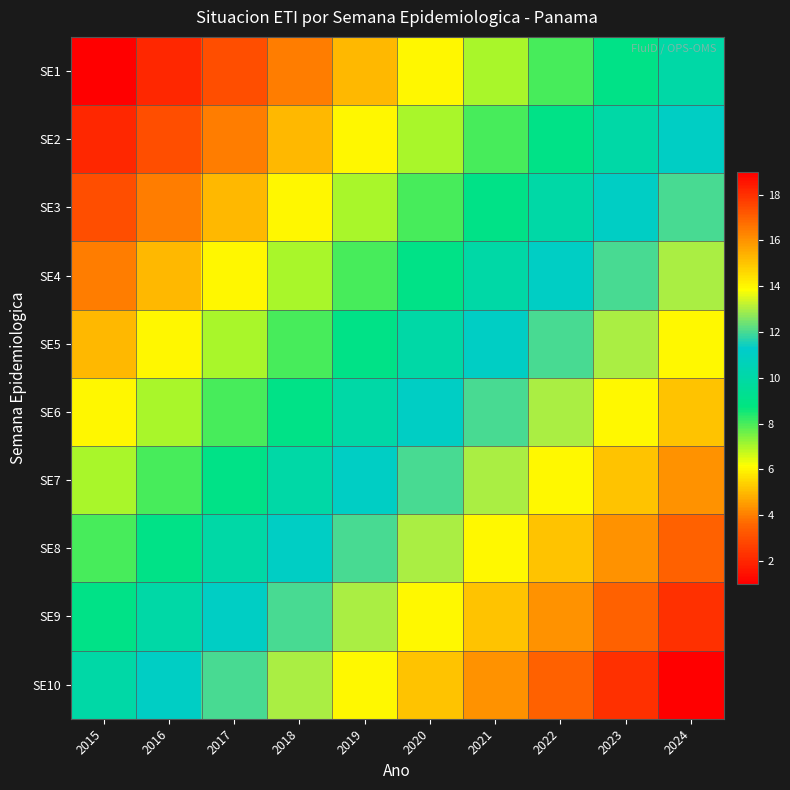

What is the total value across all series at 2018?

85